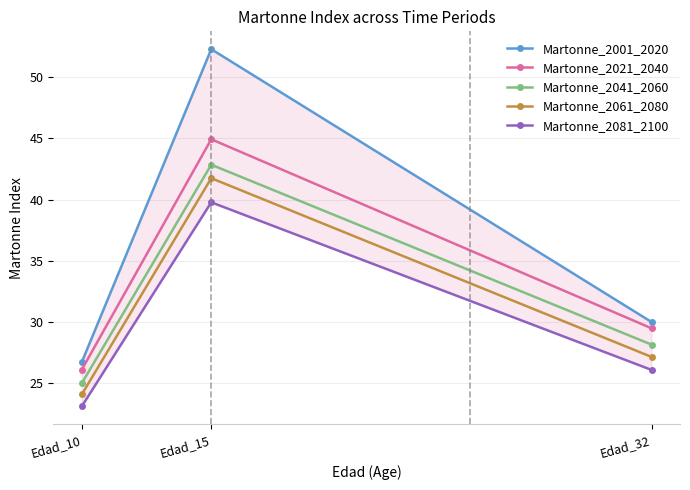

Reading left to right, extract all data points from this chart.

Martonne_2001_2020: 26.7	52.3	30.0
Martonne_2021_2040: 26.1	44.9	29.5
Martonne_2041_2060: 25.0	42.9	28.1
Martonne_2061_2080: 24.0	41.7	27.1
Martonne_2081_2100: 23.1	39.8	26.1